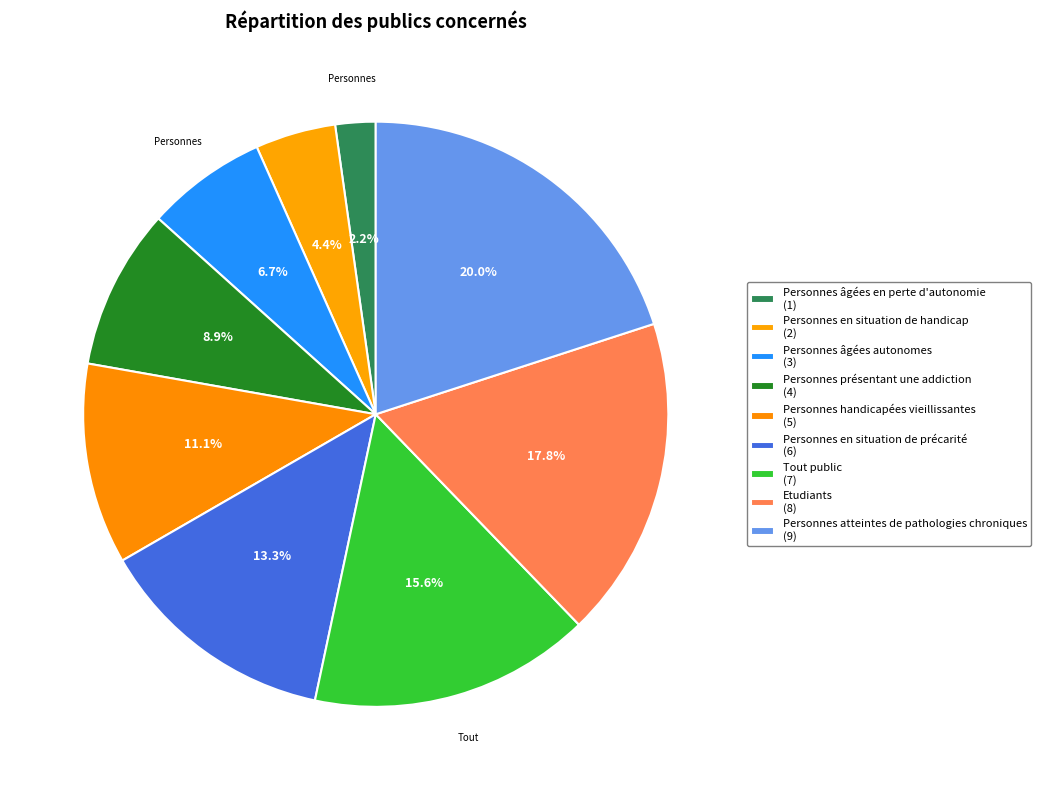

To the nearest percent, what portion does Personnes handicapées vieillissantes represent?

11%